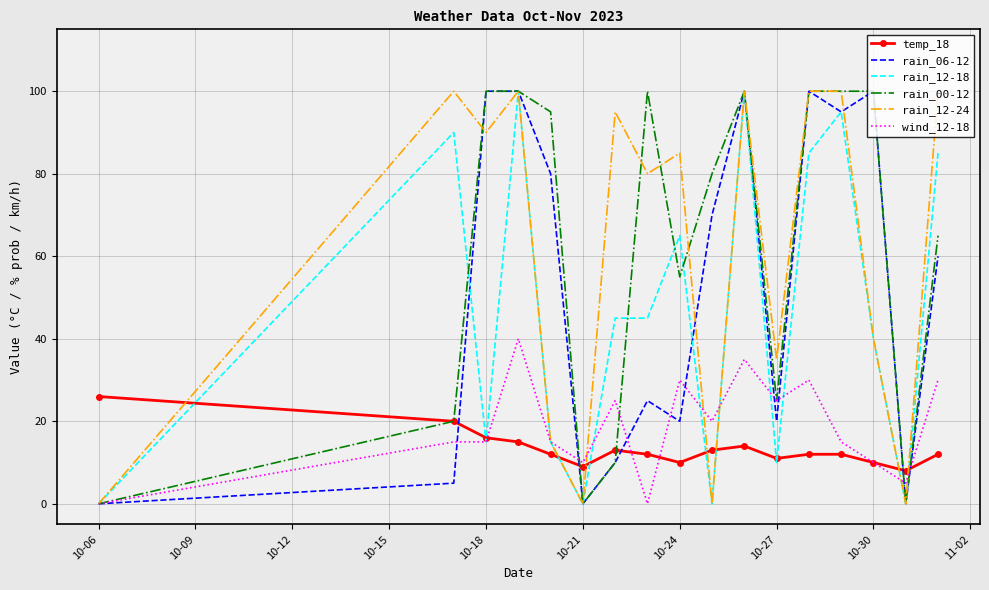

What is the maximum value for temp_18?

26